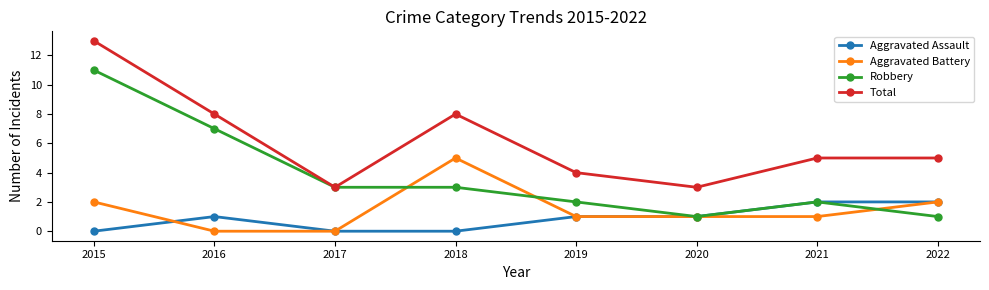

What are all the series names shown in the legend?

Aggravated Assault, Aggravated Battery, Robbery, Total